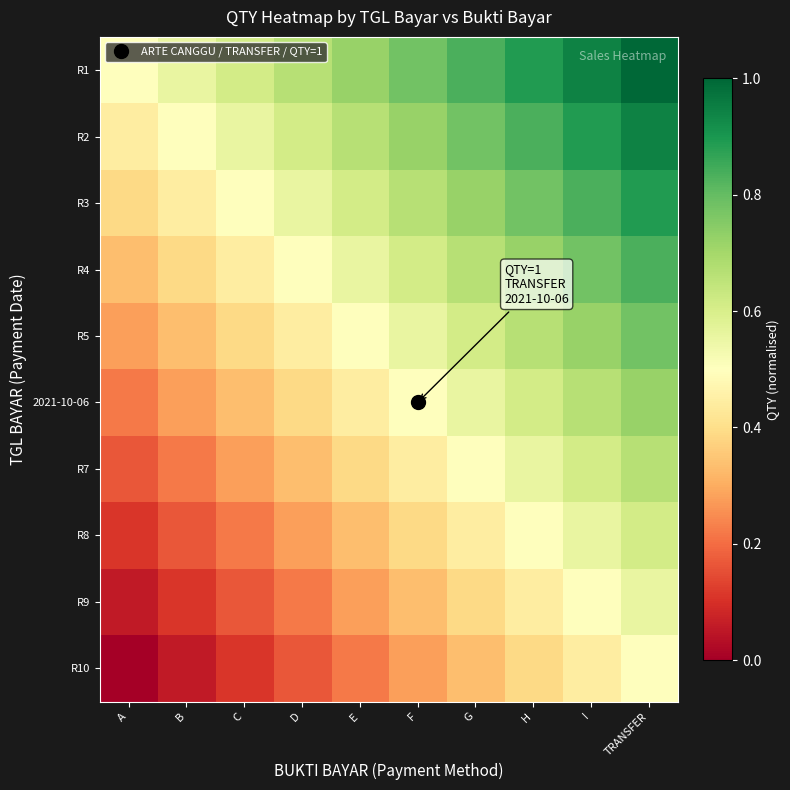

Reading left to right, list all the values displayed in this chart.

R1: A=0.5	B=0.6	C=0.6	D=0.7	E=0.7	F=0.8	G=0.8	H=0.9	I=0.9	TRANSFER=1.0
R2: A=0.4	B=0.5	C=0.6	D=0.6	E=0.7	F=0.7	G=0.8	H=0.8	I=0.9	TRANSFER=0.9
R3: A=0.4	B=0.4	C=0.5	D=0.6	E=0.6	F=0.7	G=0.7	H=0.8	I=0.8	TRANSFER=0.9
R4: A=0.3	B=0.4	C=0.4	D=0.5	E=0.6	F=0.6	G=0.7	H=0.7	I=0.8	TRANSFER=0.8
R5: A=0.3	B=0.3	C=0.4	D=0.4	E=0.5	F=0.6	G=0.6	H=0.7	I=0.7	TRANSFER=0.8
2021-10-06: A=0.2	B=0.3	C=0.3	D=0.4	E=0.4	F=0.5	G=0.6	H=0.6	I=0.7	TRANSFER=0.7
R7: A=0.2	B=0.2	C=0.3	D=0.3	E=0.4	F=0.4	G=0.5	H=0.6	I=0.6	TRANSFER=0.7
R8: A=0.1	B=0.2	C=0.2	D=0.3	E=0.3	F=0.4	G=0.4	H=0.5	I=0.6	TRANSFER=0.6
R9: A=0.1	B=0.1	C=0.2	D=0.2	E=0.3	F=0.3	G=0.4	H=0.4	I=0.5	TRANSFER=0.6
R10: A=0.0	B=0.1	C=0.1	D=0.2	E=0.2	F=0.3	G=0.3	H=0.4	I=0.4	TRANSFER=0.5